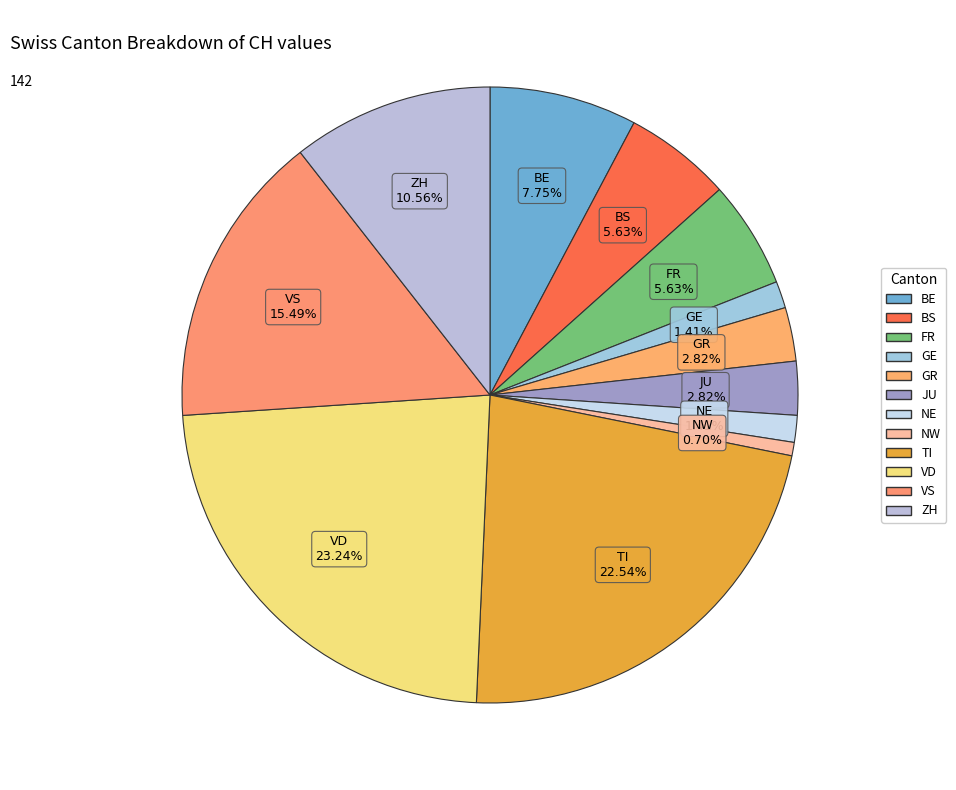

How many segments does this pie chart have?

12